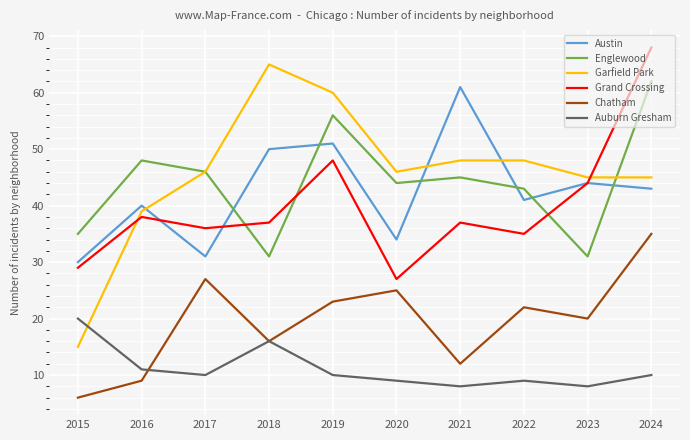

Rank the categories by Chatham value from lowest to highest.

2015, 2016, 2021, 2018, 2023, 2022, 2019, 2020, 2017, 2024